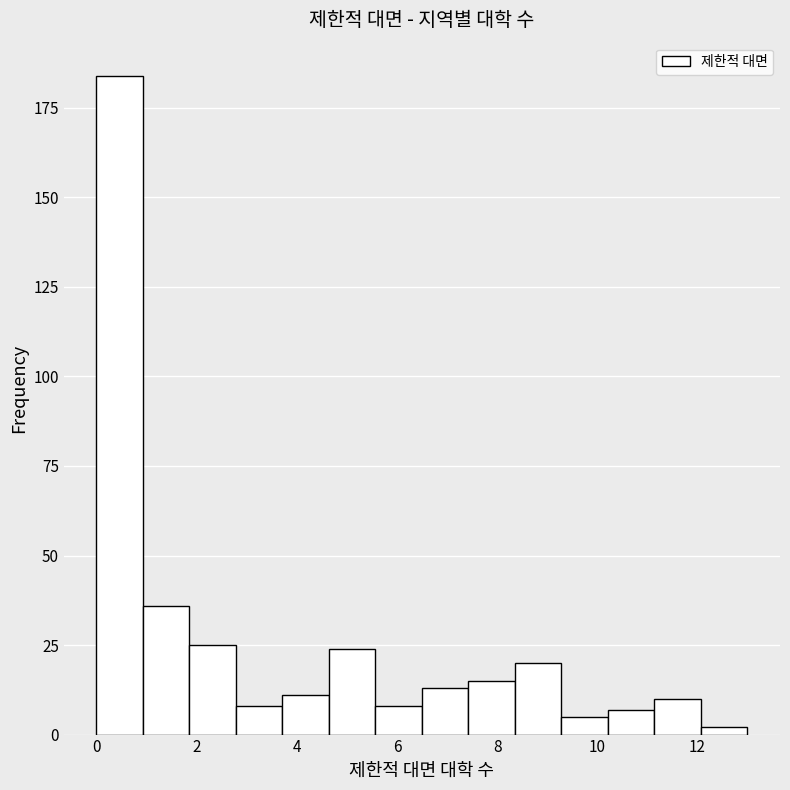

How tall is the bar that spans 1.8 to 2.8 on the x-axis? Neither the bar edges nor the heights are printed on the chart, so give them approximately, as read against the axes.

25